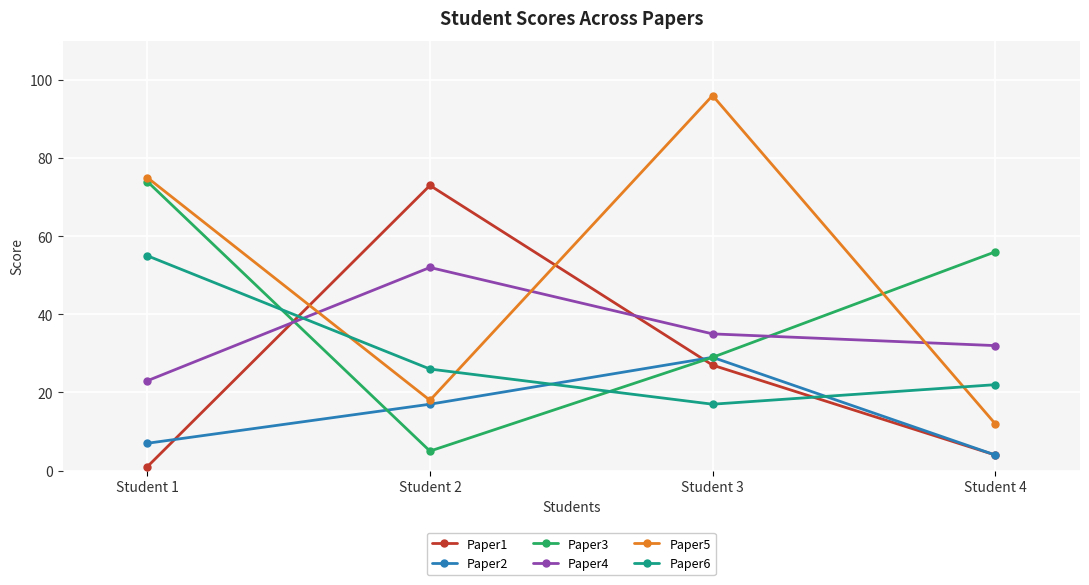

Reading left to right, extract all data points from this chart.

Paper1: 1	73	27	4
Paper2: 7	17	29	4
Paper3: 74	5	29	56
Paper4: 23	52	35	32
Paper5: 75	18	96	12
Paper6: 55	26	17	22